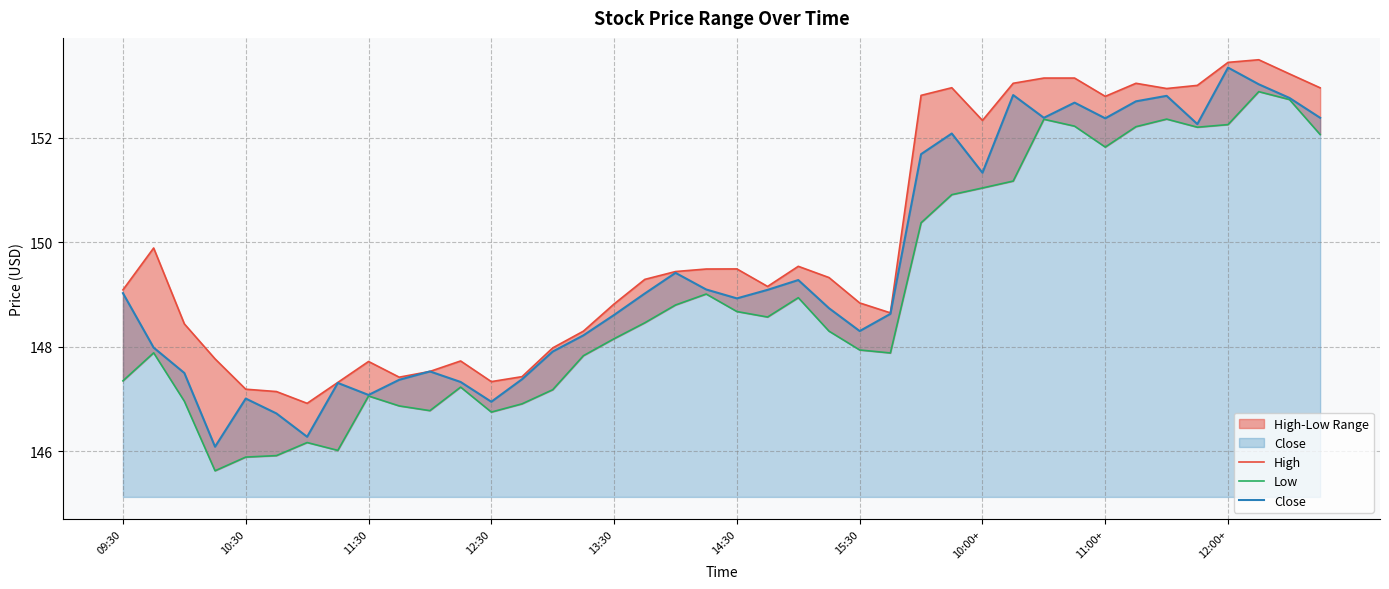

What is the spread (max minus min) of values at 11?

0.5